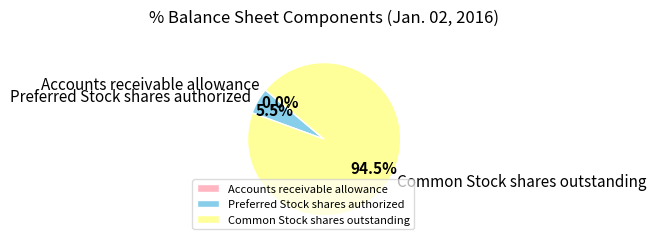

Between Preferred Stock shares authorized and Common Stock shares outstanding, which is larger?

Common Stock shares outstanding